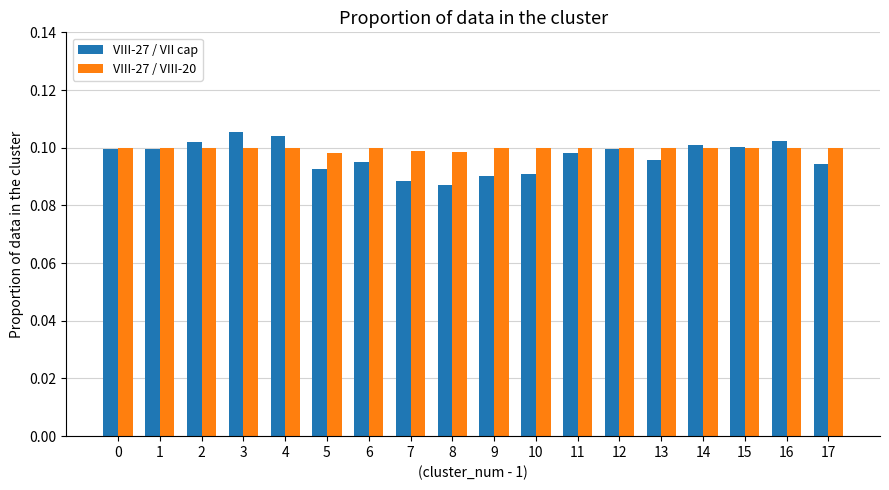

Is the value of VIII-27 / VIII-20 at 17 greater than the value of VIII-27 / VII сар at 4?

No